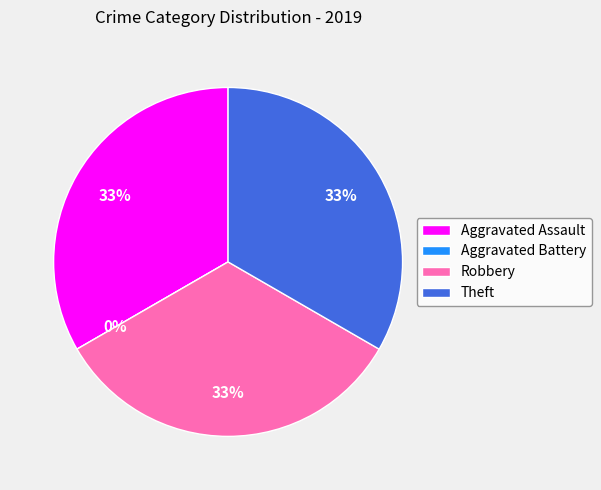

What is the change in value from Aggravated Battery to Theft?

+1